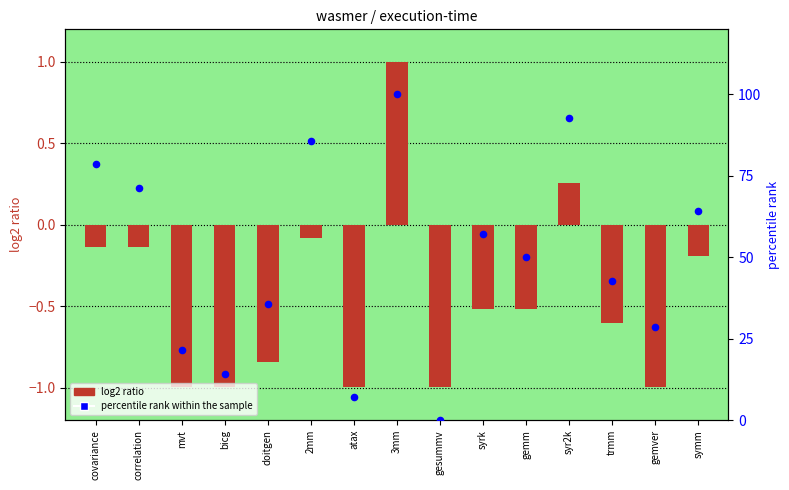

Which series reaches the minimum Y coordinate?

log2 ratio